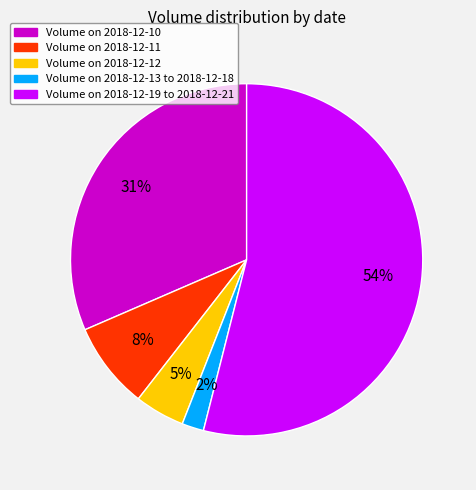

Between Volume on 2018-12-19 to 2018-12-21 and Volume on 2018-12-11, which is larger?

Volume on 2018-12-19 to 2018-12-21